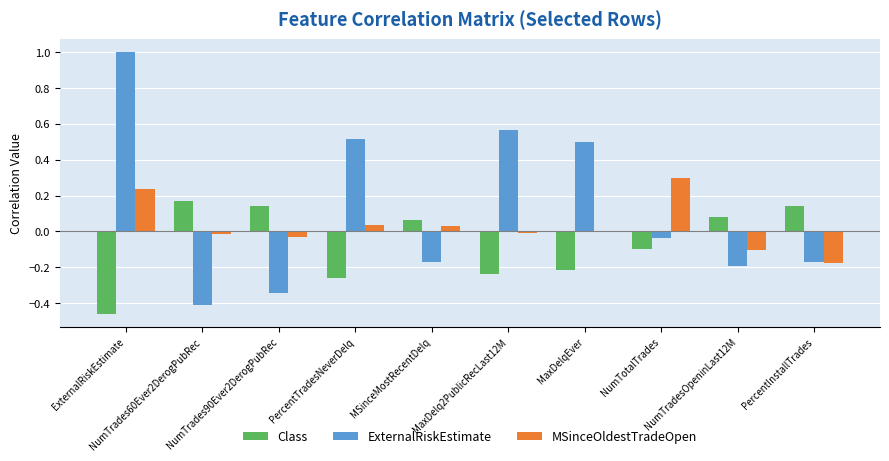

At ExternalRiskEstimate, list the series in order from smallest to largest.

Class, MSinceOldestTradeOpen, ExternalRiskEstimate